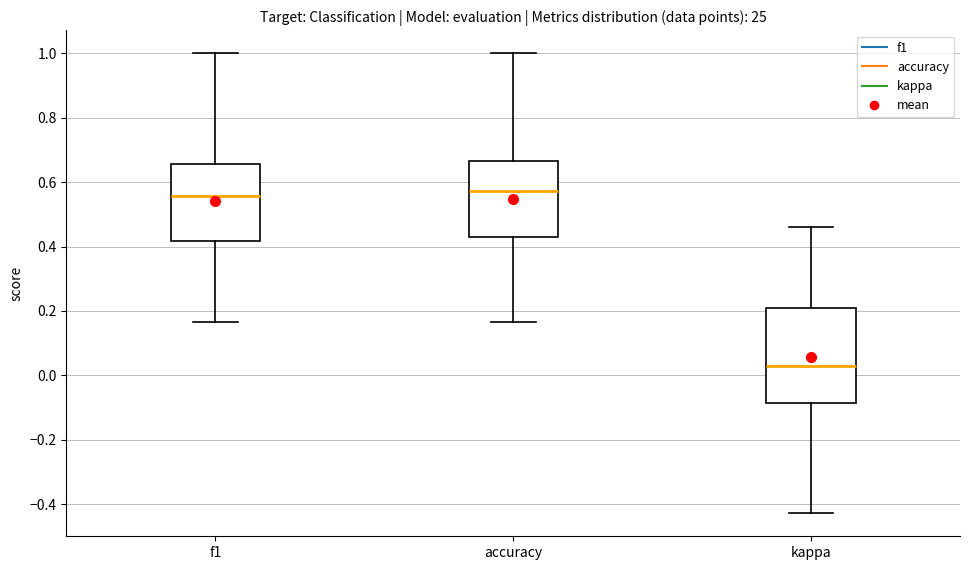

Comparing the boxes themselves (not the whiskers), which one is the tallest?

kappa